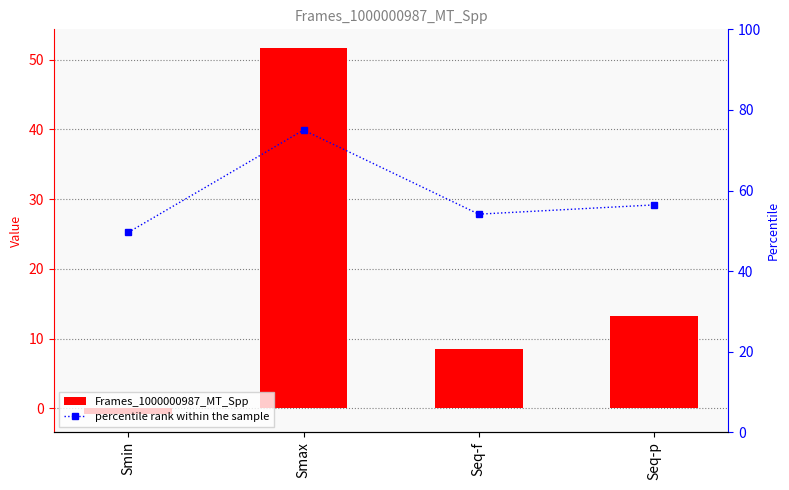

Which series has the largest total across all categories?

percentile rank within the sample